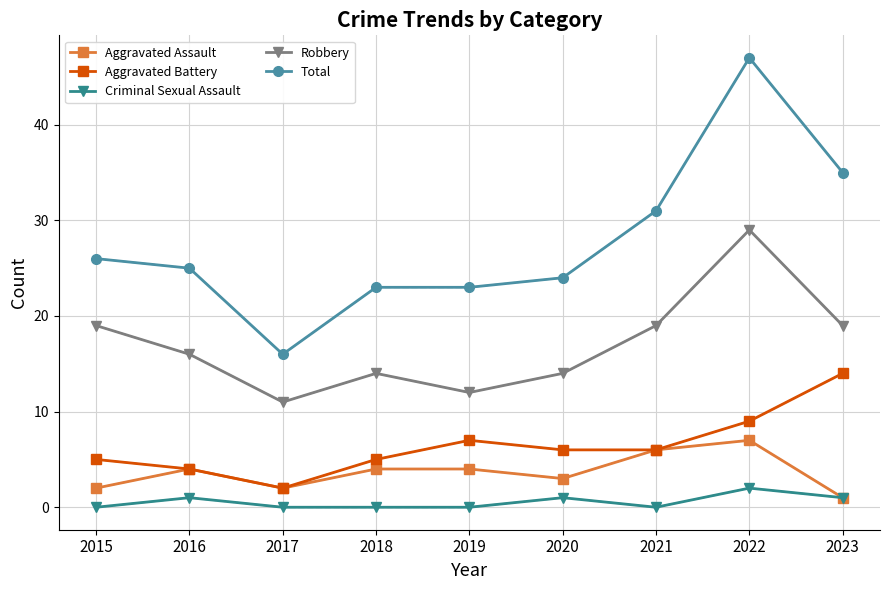

List the series in order of their peak value, lowest first.

Criminal Sexual Assault, Aggravated Assault, Aggravated Battery, Robbery, Total